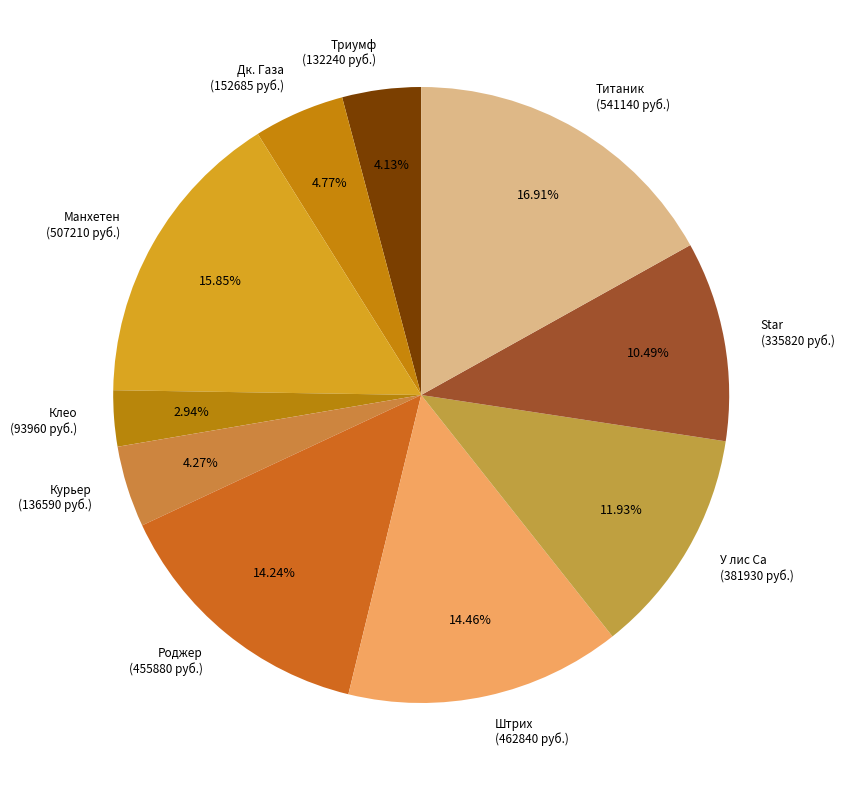

Approximately how many times larger is the value at У лис Са (381930 руб.) compared to Дк. Газа (152685 руб.)?

2.5